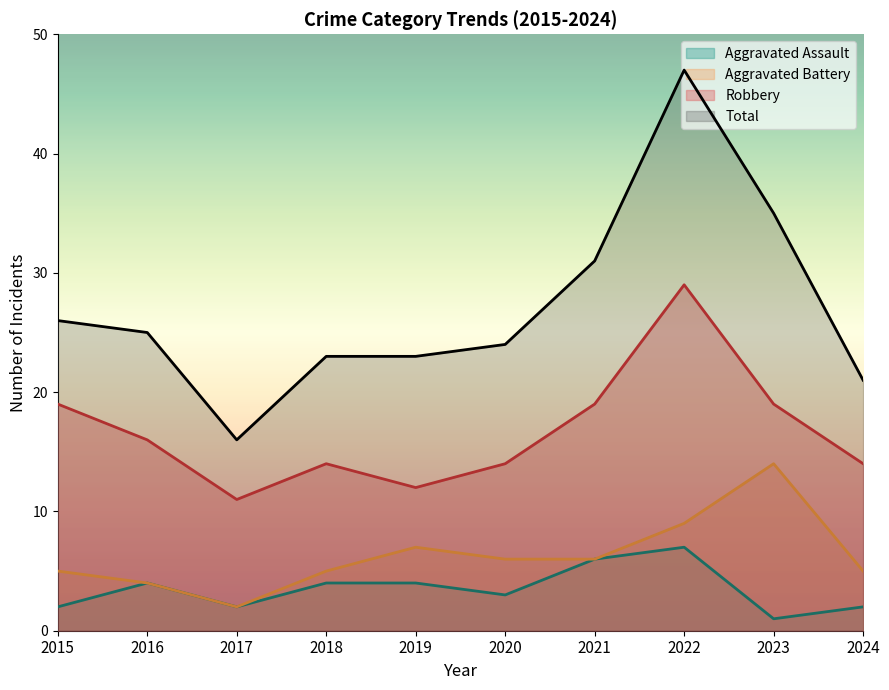

Reading right to left, extract all data points from this chart.

Aggravated Assault: 2	1	7	6	3	4	4	2	4	2
Aggravated Battery: 5	14	9	6	6	7	5	2	4	5
Robbery: 14	19	29	19	14	12	14	11	16	19
Total: 21	35	47	31	24	23	23	16	25	26